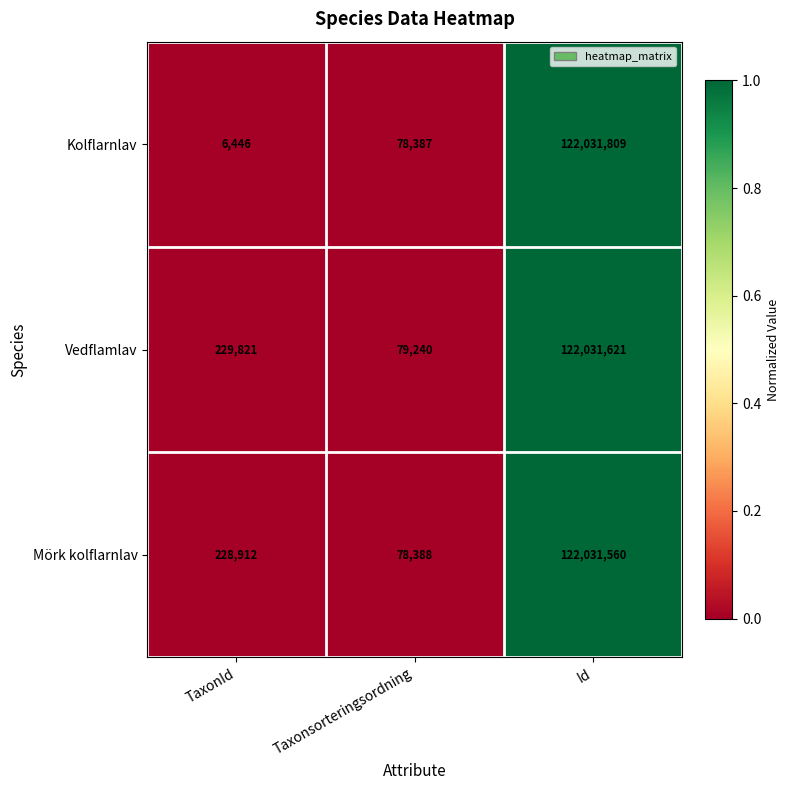

Reading left to right, list all the values displayed in this chart.

Kolflarnlav: 6446	78387	122031809
Vedflamlav: 229821	79240	122031621
Mörk kolflarnlav: 228912	78388	122031560